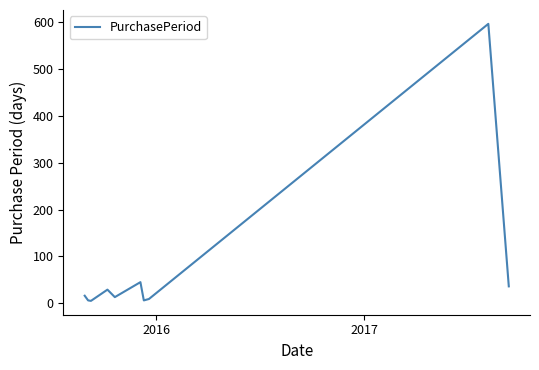

What is the greatest value displayed?

597